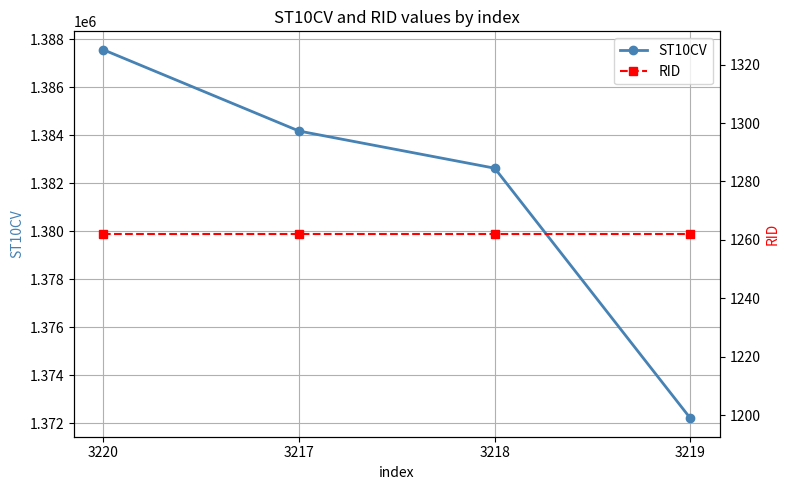

What is the value of the RID point at the 4th from the left?

1262